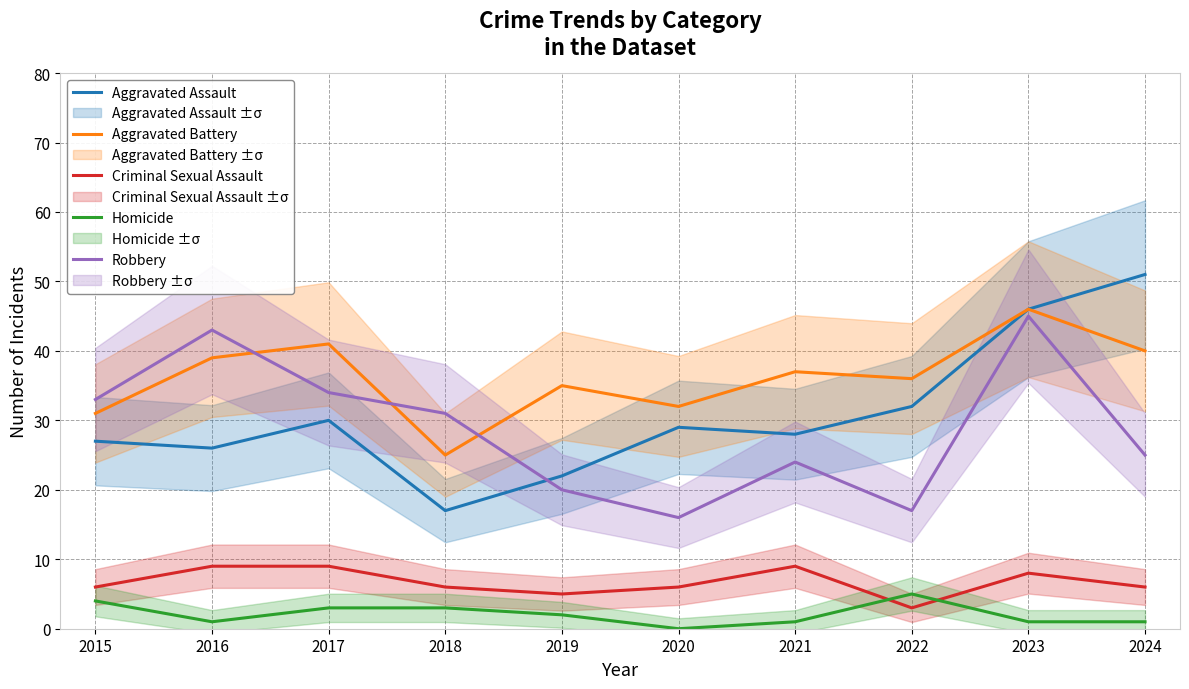

Is the value of Homicide at 2024 greater than the value of Aggravated Battery at 2017?

No